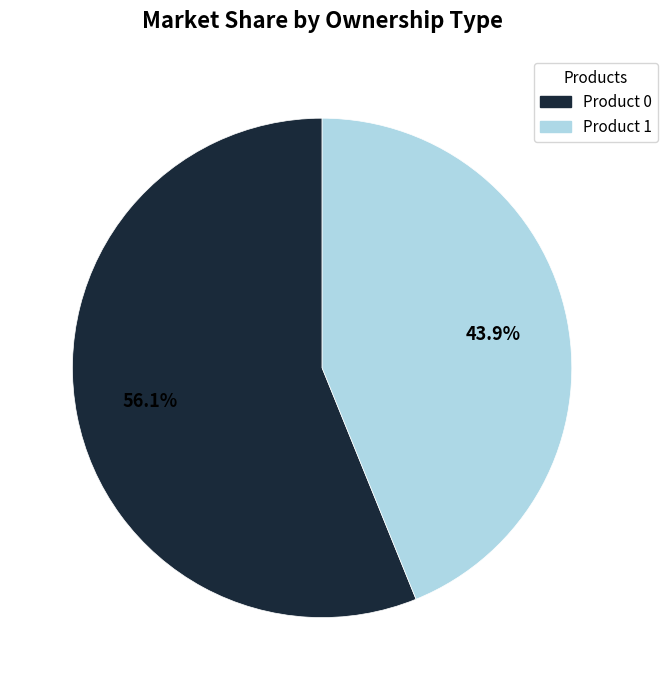

Does any single category account for the majority?

Yes